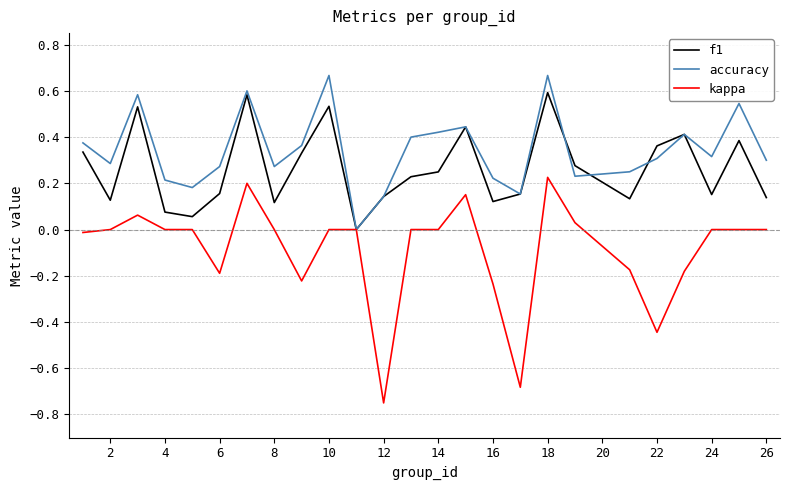

List the series in order of their peak value, highest first.

accuracy, f1, kappa